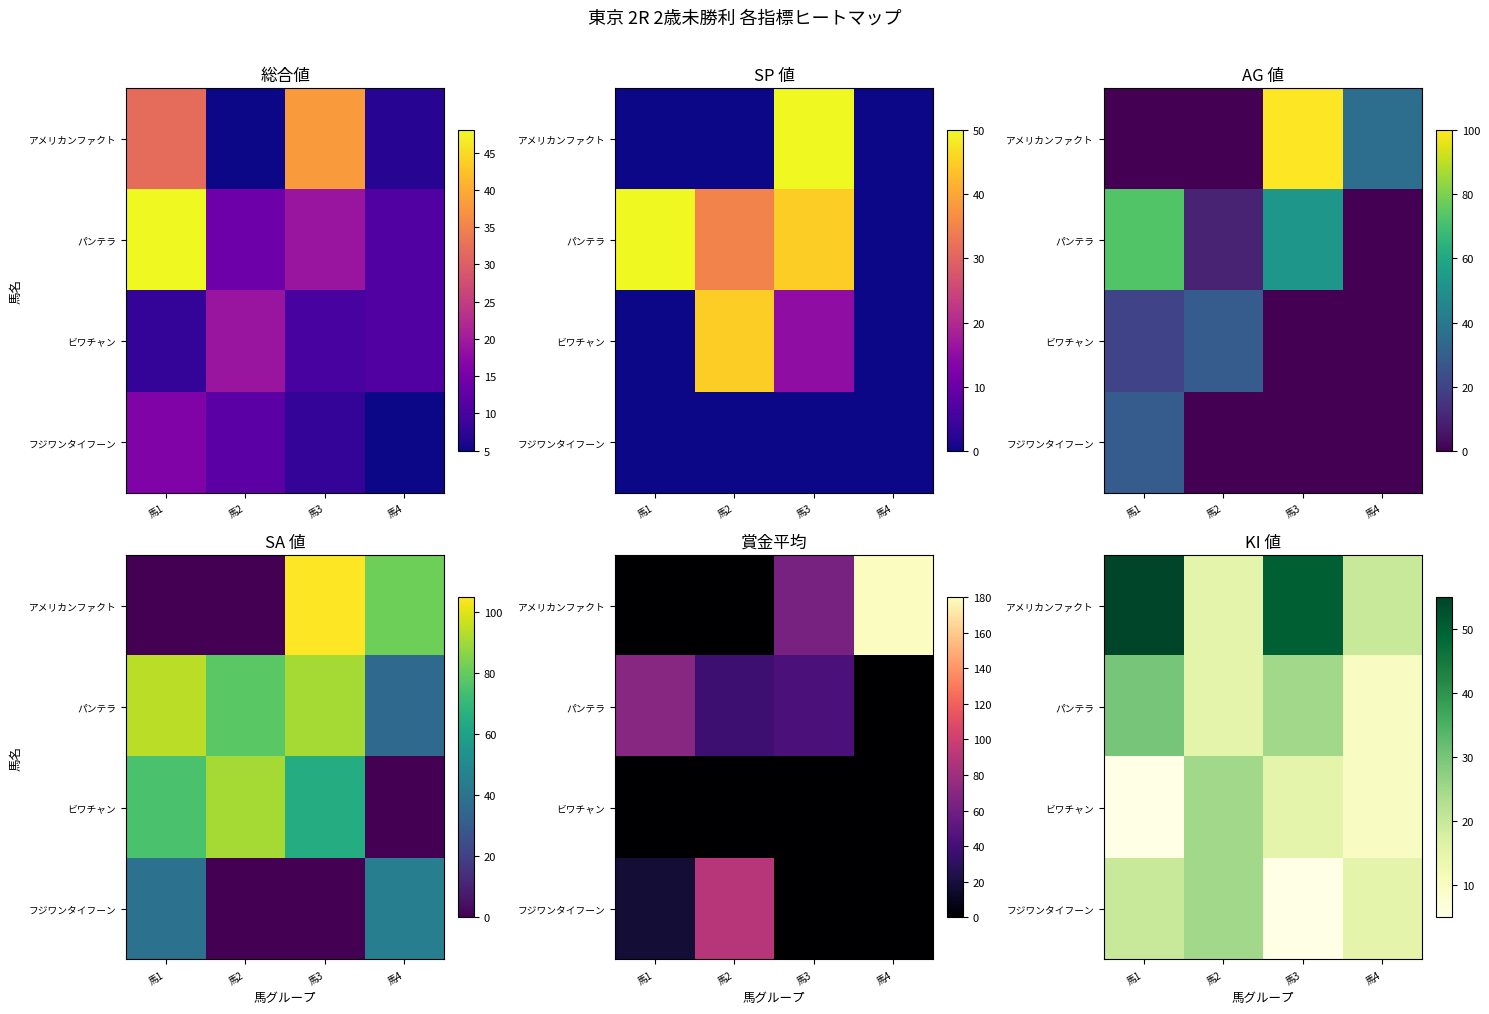

What is the sum of all アメリカンファクト values?

140